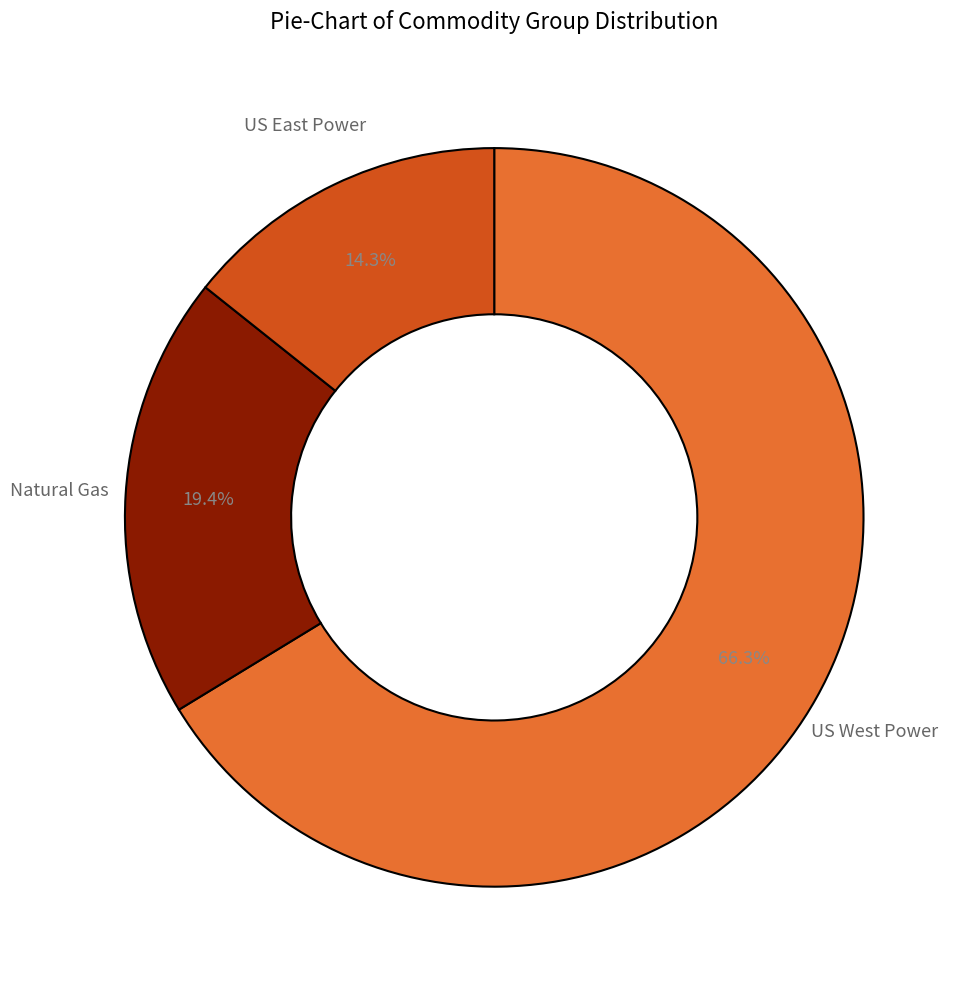

Is there a majority slice in this chart?

Yes